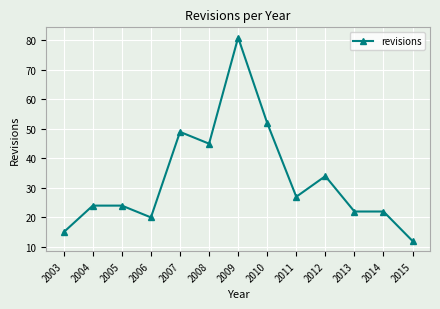

What is the smallest value displayed?

12